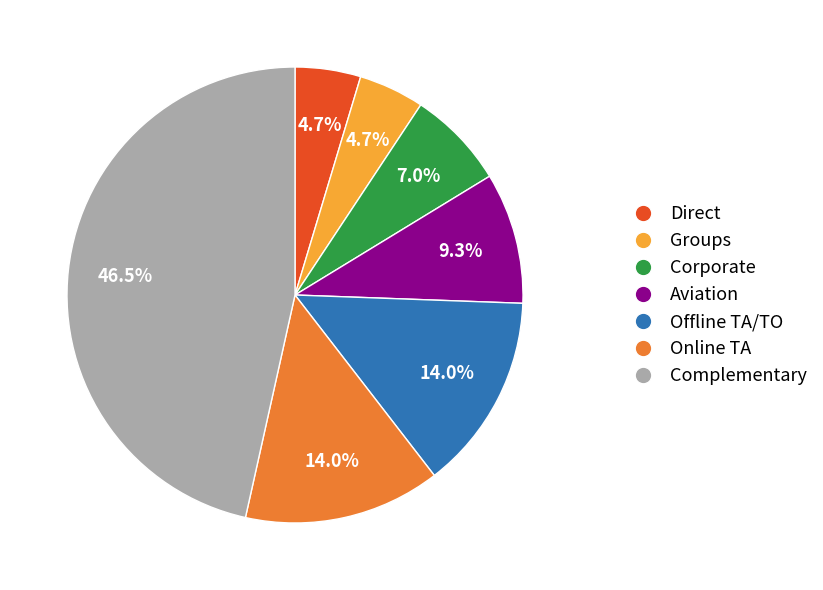

Is there a majority slice in this chart?

No